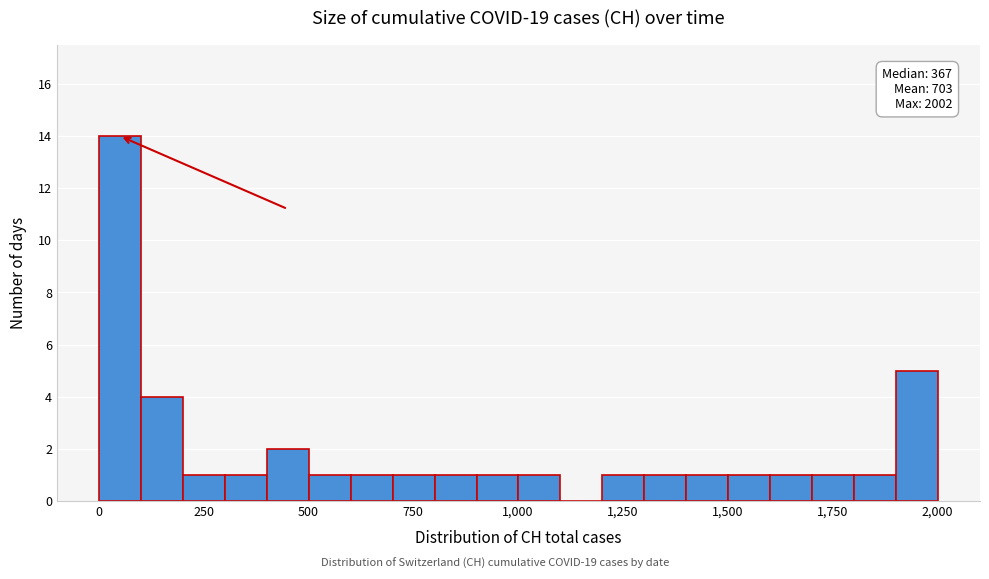

Read against the x-axis, roughly where is the centre of the tallest bar?

50